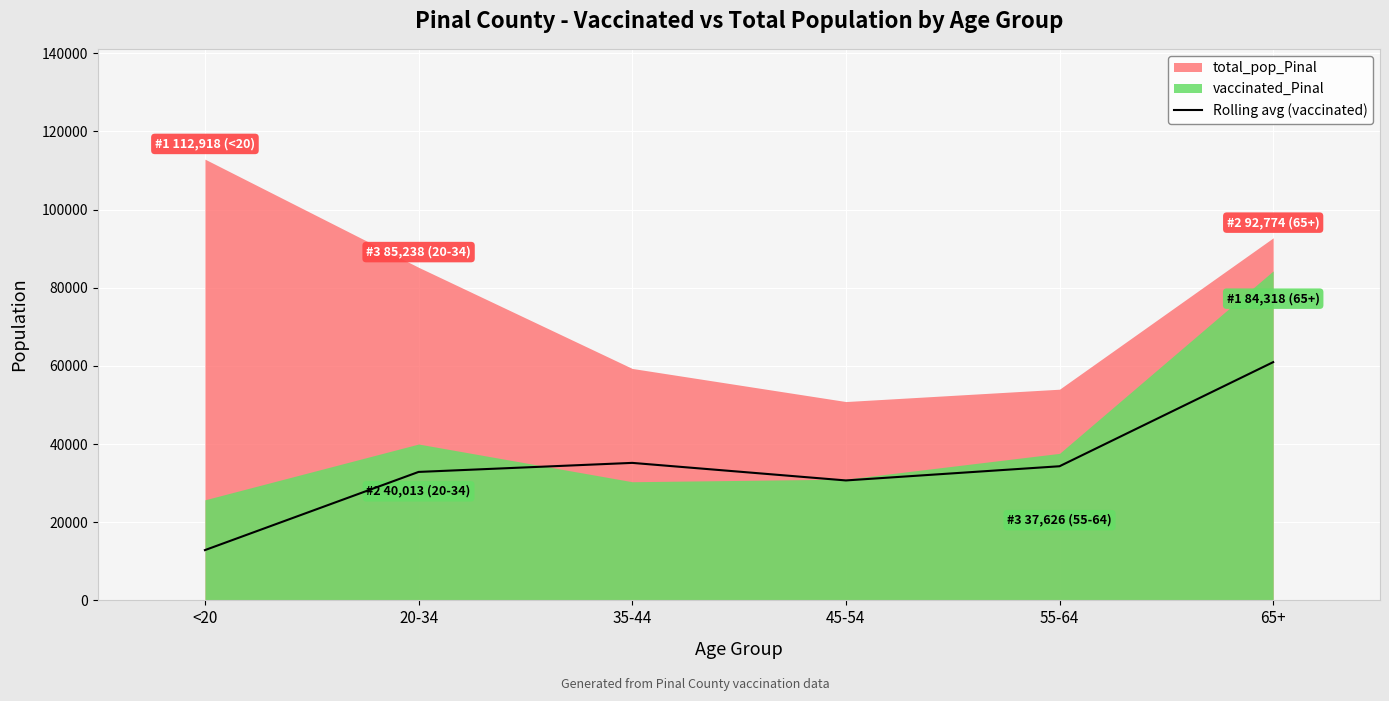

What is the maximum value for Rolling avg (vaccinated)?

60972.0